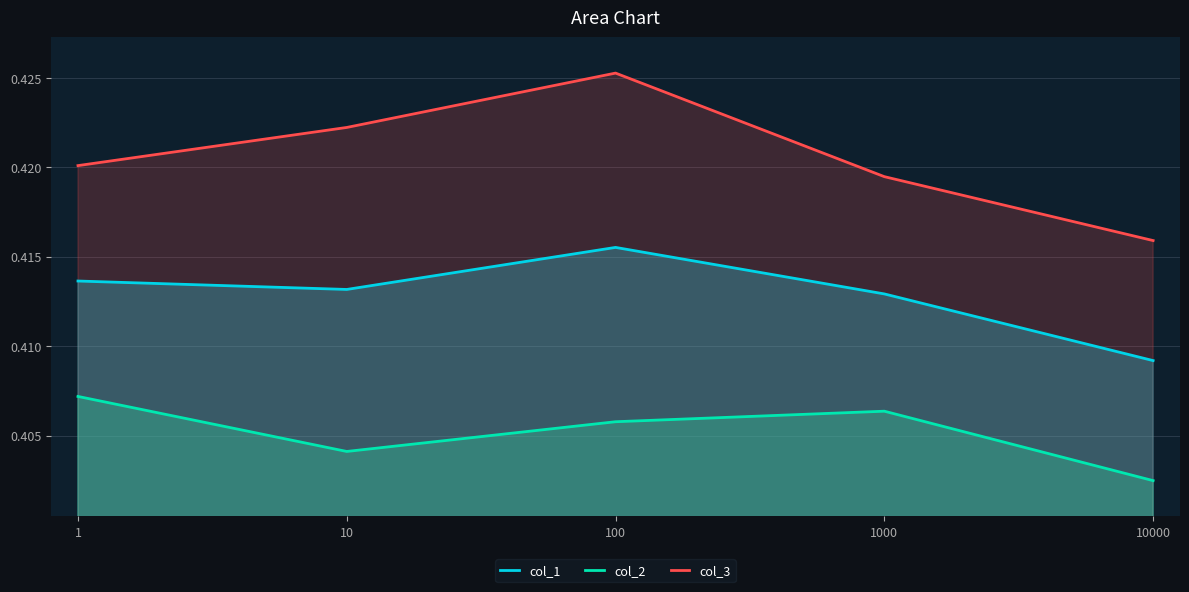

Between 1 and 100, which series saw the biggest shift?

col_3